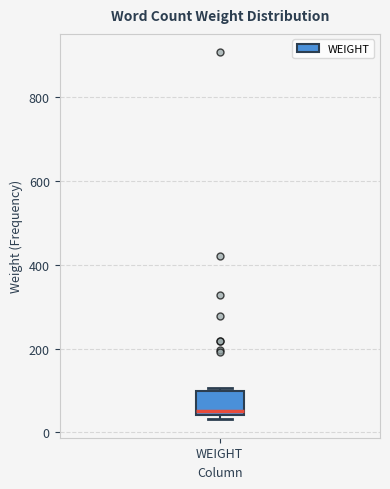

Transcribe this box plot: give where the median line is, the range the box spans, and where the two whiskers end, as read against the y-axis. The values are not printed on the chart, so give them approximately, as read against the axis.

median 60, box 40 to 100, whiskers 40 (just below the box's lower edge) to 100 (just above the box's upper edge)